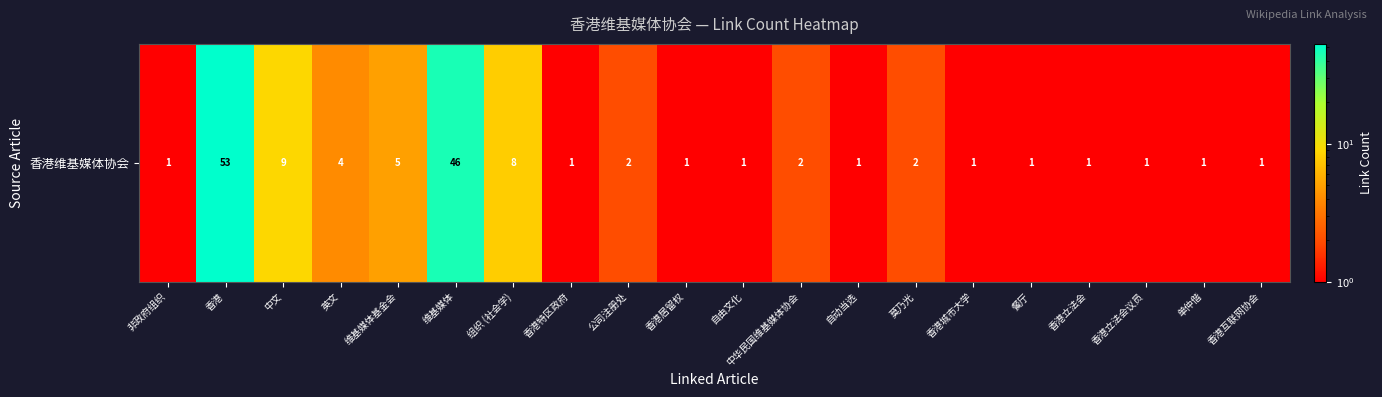

What is the sum of all values?

142